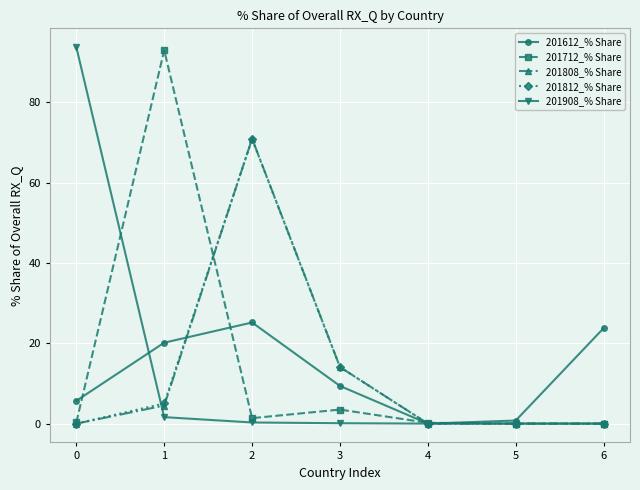

What is the difference between the maximum and minimum values in the 201812_% Share series?

70.9